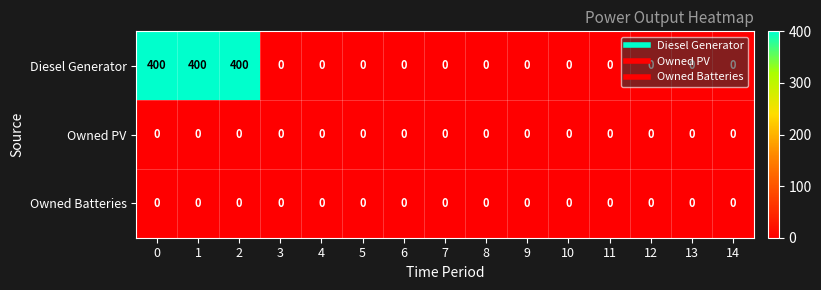

What is the greatest value displayed?

400